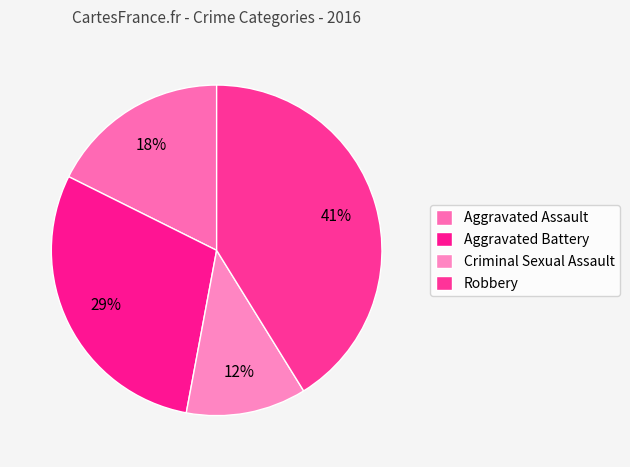

Count the number of slices in the pie.

4